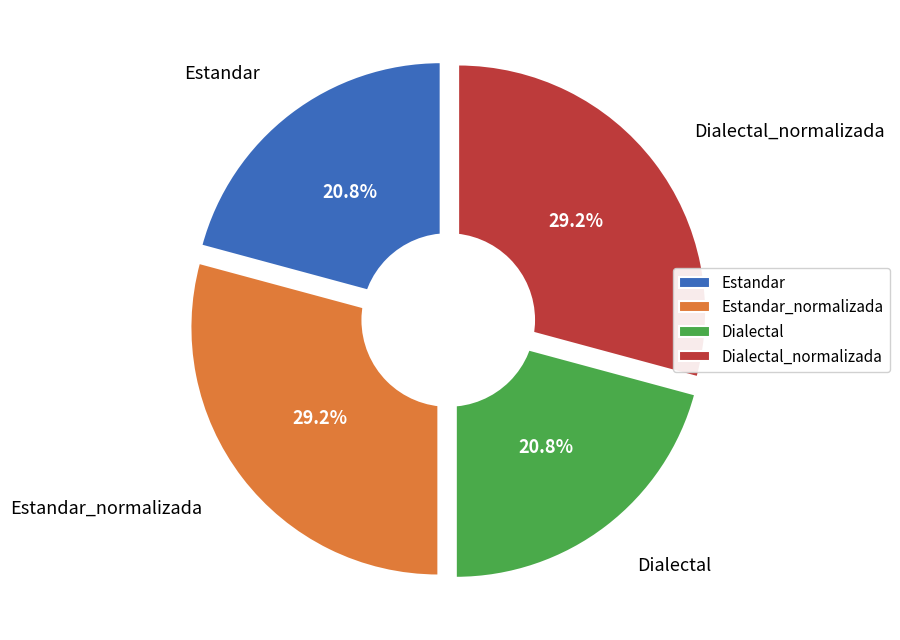

True or false: Estandar accounts for 21% of the total.

True